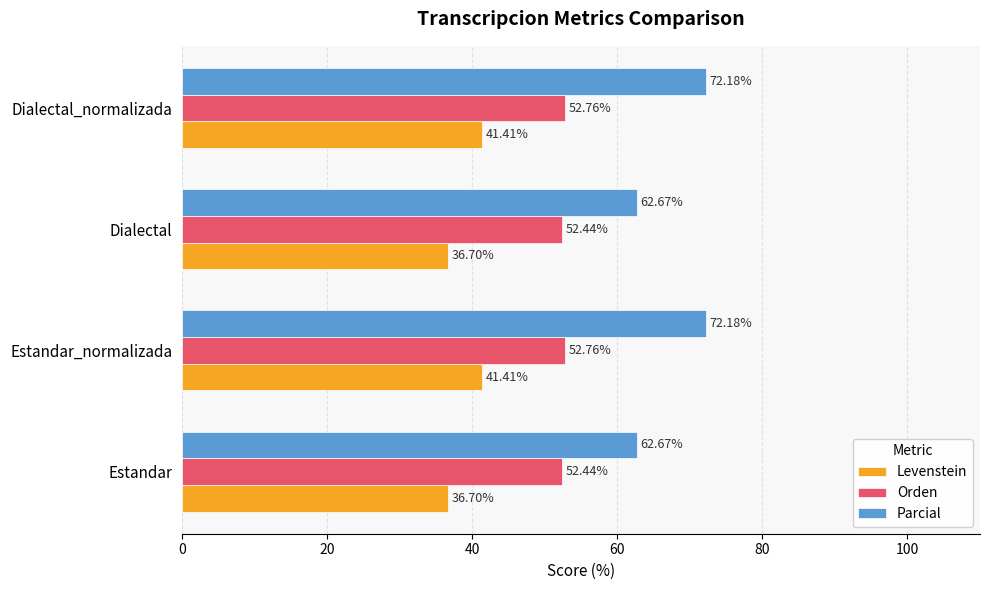

What is the sum of the Orden values at Estandar and Dialectal?

104.9